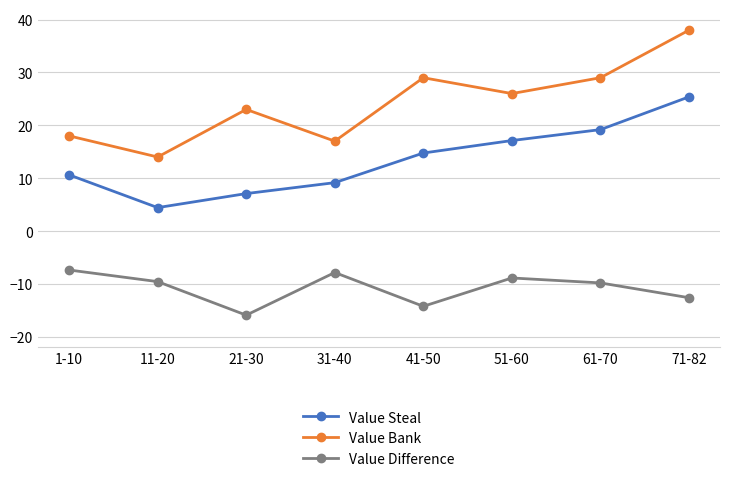

What are all the series names shown in the legend?

Value Steal, Value Bank, Value Difference